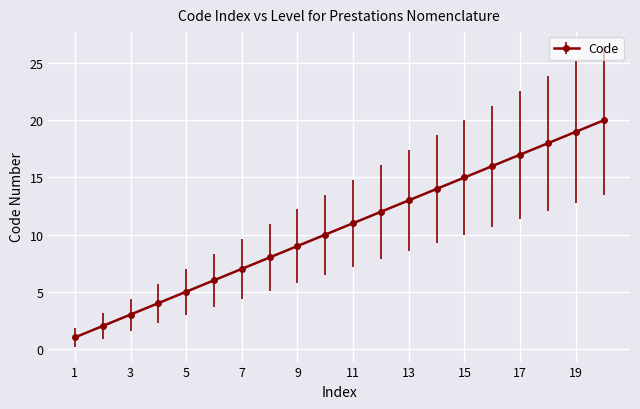

What is the difference between the second highest and second lowest values?

17